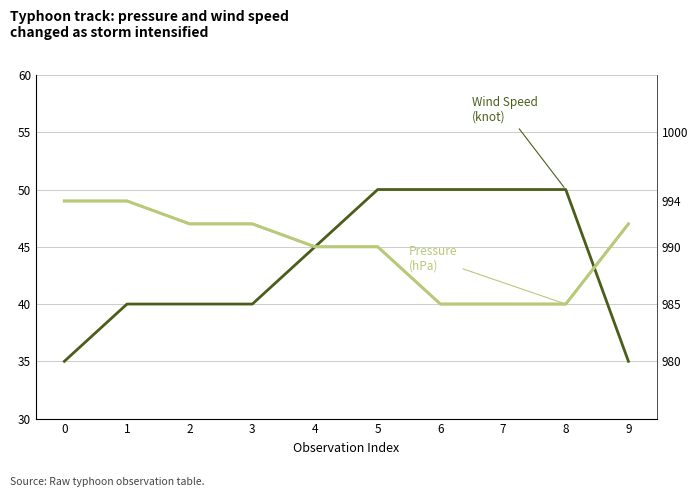

Is this an area chart (filled region under the line)?

No